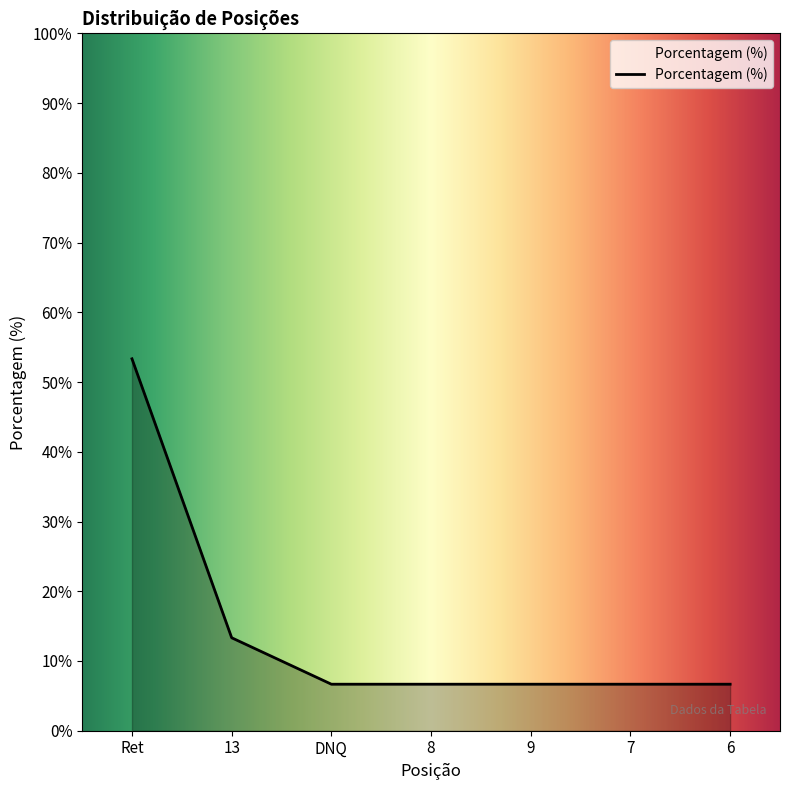

What is the ratio of the value at 7 to the value at DNQ?

1.0